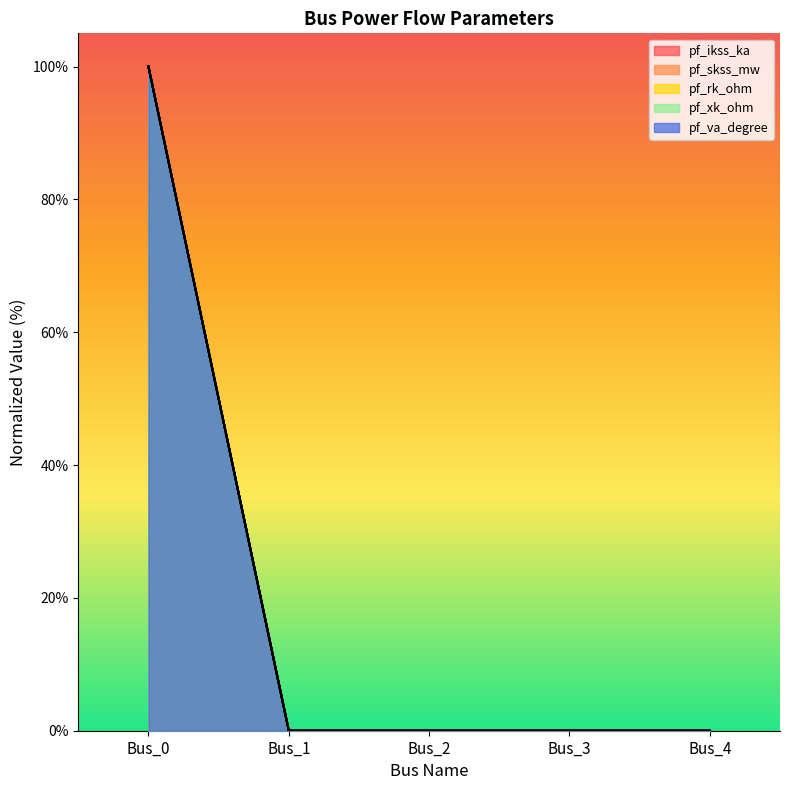

At Bus_3, list the series in order from smallest to largest.

pf_ikss_ka, pf_skss_mw, pf_rk_ohm, pf_xk_ohm, pf_va_degree